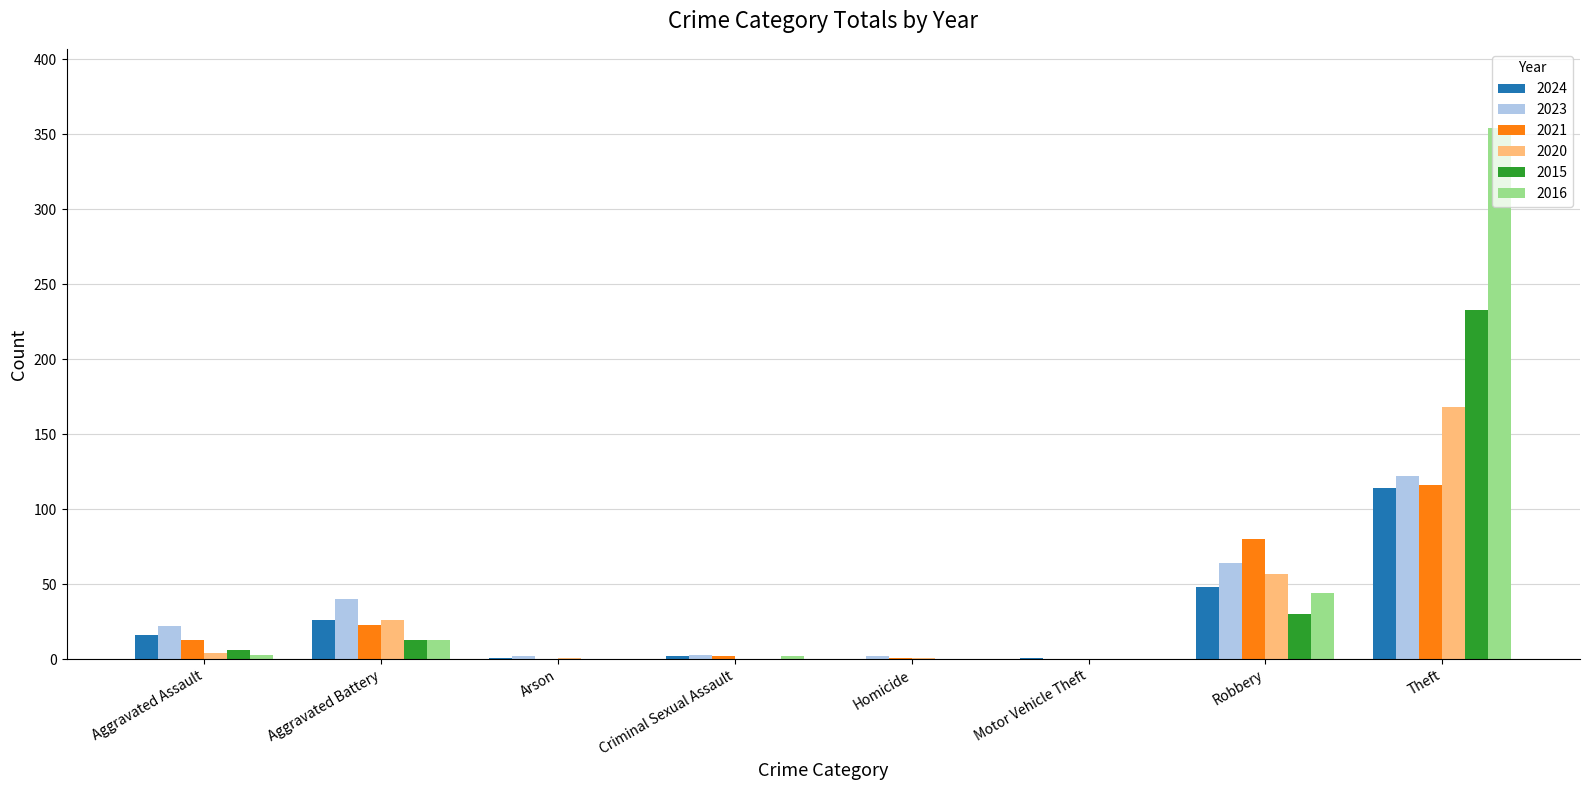

At which label is 2021 closest to 58?

Robbery